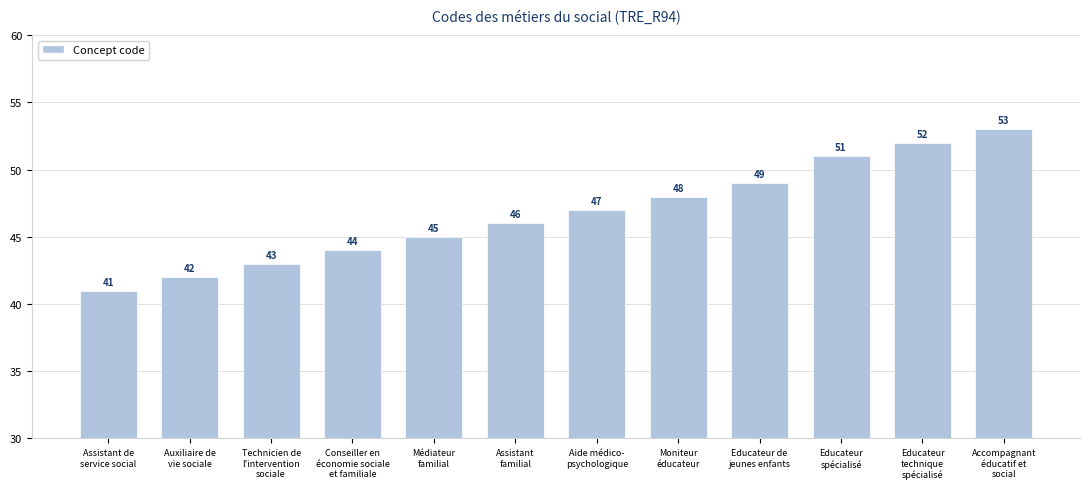

What is the change in value from Auxiliaire de
vie sociale to Technicien de
l'intervention
sociale?

+1